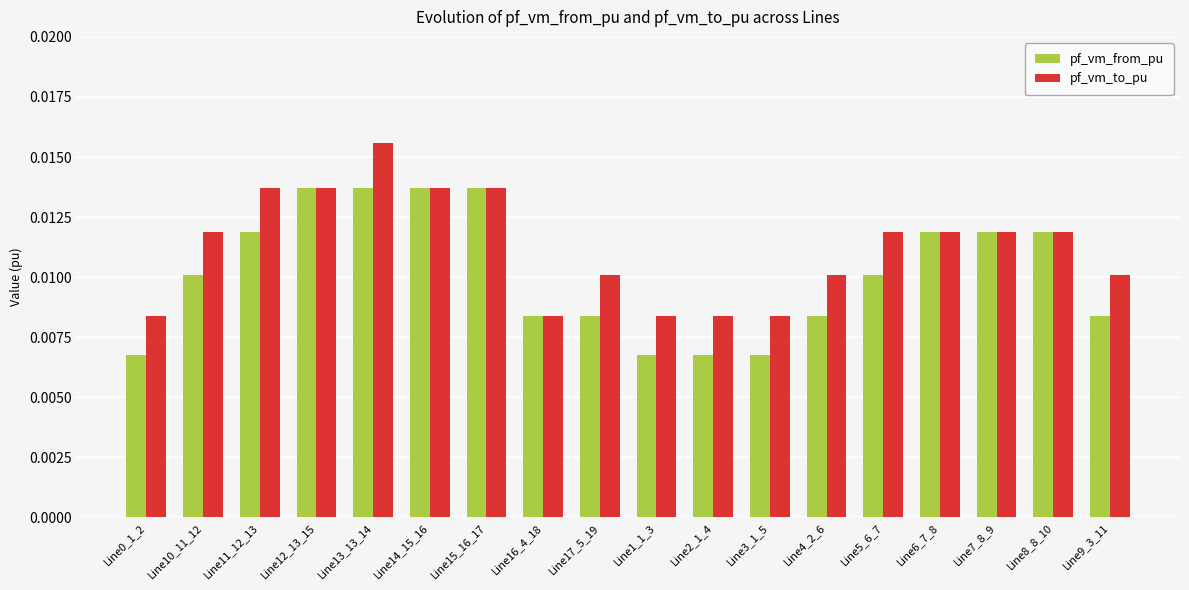

Between Line11_12_13 and Line13_13_14, which series saw the biggest shift?

pf_vm_to_pu